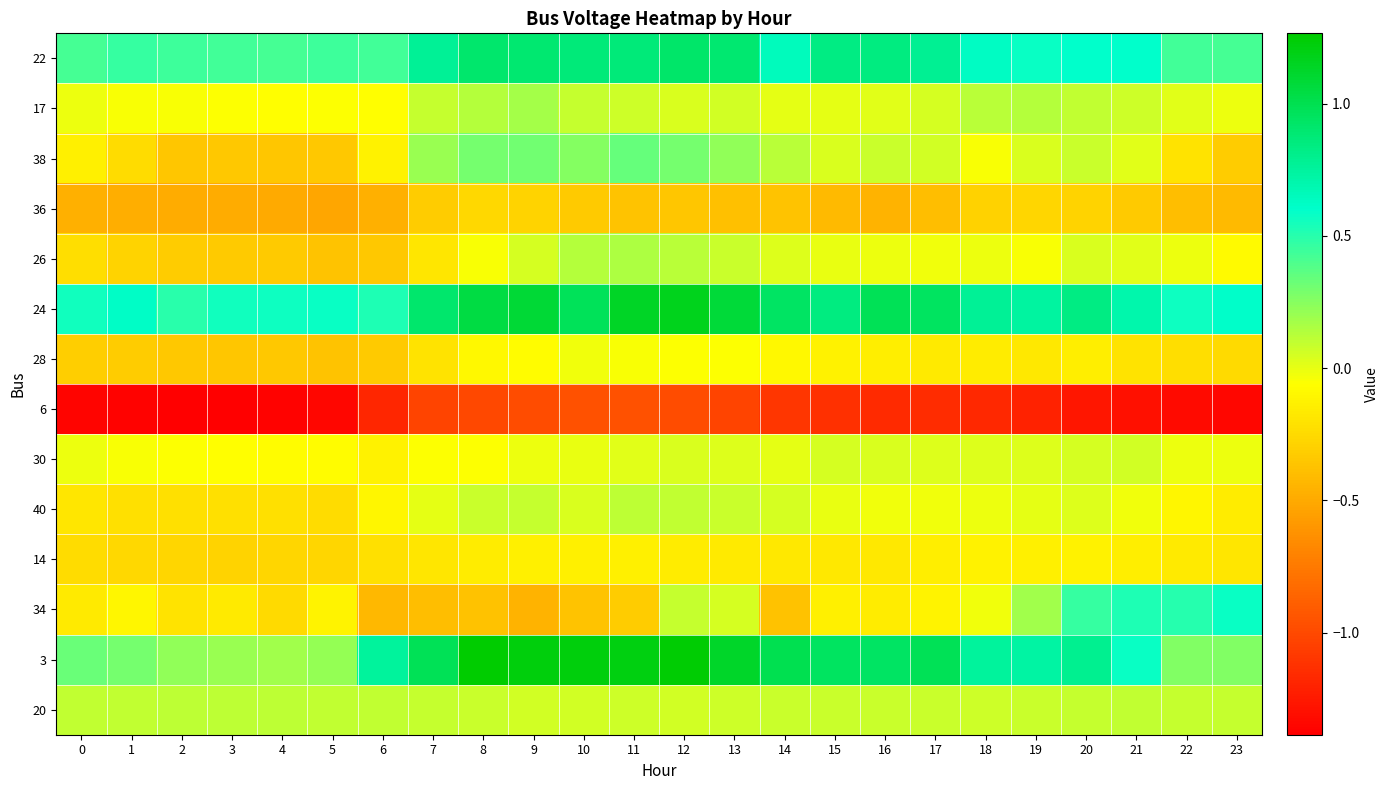

Reading left to right, transcribe all the data shown in this chart.

22: 0=0.4	1=0.5	2=0.4	3=0.4	4=0.4	5=0.4	6=0.4	7=0.8	8=0.9	9=0.9	10=0.9	11=0.9	12=0.9	13=0.9	14=0.7	15=0.8	16=0.8	17=0.8	18=0.6	19=0.6	20=0.6	21=0.6	22=0.4	23=0.4
17: 0=-0.0	1=-0.0	2=-0.0	3=-0.1	4=-0.1	5=-0.1	6=-0.1	7=0.1	8=0.1	9=0.2	10=0.1	11=0.1	12=0.0	13=0.1	14=0.0	15=0.0	16=0.0	17=0.0	18=0.1	19=0.1	20=0.1	21=0.1	22=0.0	23=-0.0
38: 0=-0.1	1=-0.2	2=-0.4	3=-0.3	4=-0.4	5=-0.3	6=-0.1	7=0.2	8=0.3	9=0.3	10=0.3	11=0.3	12=0.3	13=0.2	14=0.1	15=0.0	16=0.1	17=0.1	18=-0.0	19=0.0	20=0.1	21=0.0	22=-0.2	23=-0.3
36: 0=-0.5	1=-0.5	2=-0.5	3=-0.5	4=-0.5	5=-0.5	6=-0.5	7=-0.3	8=-0.3	9=-0.3	10=-0.3	11=-0.4	12=-0.4	13=-0.4	14=-0.4	15=-0.4	16=-0.4	17=-0.4	18=-0.3	19=-0.3	20=-0.3	21=-0.3	22=-0.4	23=-0.4
26: 0=-0.2	1=-0.3	2=-0.3	3=-0.3	4=-0.3	5=-0.4	6=-0.3	7=-0.2	8=-0.0	9=0.1	10=0.1	11=0.2	12=0.1	13=0.1	14=0.0	15=-0.0	16=-0.0	17=-0.0	18=-0.0	19=-0.0	20=0.0	21=0.0	22=-0.0	23=-0.1
24: 0=0.6	1=0.6	2=0.5	3=0.6	4=0.6	5=0.6	6=0.5	7=0.9	8=1.0	9=1.1	10=1.0	11=1.1	12=1.2	13=1.1	14=0.9	15=0.9	16=1.0	17=1.0	18=0.8	19=0.7	20=0.8	21=0.7	22=0.6	23=0.6
28: 0=-0.3	1=-0.3	2=-0.3	3=-0.4	4=-0.3	5=-0.4	6=-0.3	7=-0.2	8=-0.1	9=-0.1	10=-0.0	11=-0.0	12=-0.1	13=-0.1	14=-0.1	15=-0.1	16=-0.1	17=-0.2	18=-0.2	19=-0.2	20=-0.1	21=-0.2	22=-0.2	23=-0.3
6: 0=-1.4	1=-1.4	2=-1.4	3=-1.4	4=-1.4	5=-1.3	6=-1.2	7=-1.0	8=-1.0	9=-1.0	10=-1.0	11=-1.0	12=-1.0	13=-1.0	14=-1.1	15=-1.1	16=-1.2	17=-1.2	18=-1.2	19=-1.2	20=-1.3	21=-1.3	22=-1.3	23=-1.3
30: 0=-0.0	1=-0.0	2=-0.1	3=-0.1	4=-0.1	5=-0.1	6=-0.1	7=-0.1	8=-0.1	9=-0.0	10=-0.0	11=0.0	12=0.0	13=0.0	14=0.0	15=0.1	16=0.0	17=0.0	18=0.0	19=0.0	20=0.1	21=0.1	22=-0.0	23=-0.0
40: 0=-0.2	1=-0.2	2=-0.2	3=-0.2	4=-0.2	5=-0.2	6=-0.1	7=0.0	8=0.1	9=0.1	10=0.0	11=0.1	12=0.1	13=0.1	14=0.1	15=-0.0	16=-0.0	17=-0.0	18=-0.0	19=0.0	20=0.0	21=-0.0	22=-0.1	23=-0.2
14: 0=-0.2	1=-0.3	2=-0.3	3=-0.3	4=-0.3	5=-0.3	6=-0.2	7=-0.2	8=-0.2	9=-0.1	10=-0.1	11=-0.1	12=-0.2	13=-0.2	14=-0.2	15=-0.2	16=-0.2	17=-0.1	18=-0.1	19=-0.1	20=-0.1	21=-0.1	22=-0.2	23=-0.2
34: 0=-0.2	1=-0.1	2=-0.2	3=-0.2	4=-0.3	5=-0.1	6=-0.4	7=-0.4	8=-0.4	9=-0.4	10=-0.4	11=-0.3	12=0.1	13=0.0	14=-0.4	15=-0.1	16=-0.2	17=-0.1	18=-0.0	19=0.2	20=0.5	21=0.5	22=0.5	23=0.6
3: 0=0.3	1=0.3	2=0.2	3=0.2	4=0.2	5=0.2	6=0.7	7=1.0	8=1.3	9=1.2	10=1.2	11=1.2	12=1.3	13=1.1	14=1.0	15=1.0	16=0.9	17=1.0	18=0.8	19=0.7	20=0.8	21=0.6	22=0.3	23=0.3
20: 0=0.1	1=0.1	2=0.1	3=0.1	4=0.1	5=0.1	6=0.1	7=0.1	8=0.1	9=0.1	10=0.1	11=0.1	12=0.1	13=0.1	14=0.1	15=0.1	16=0.1	17=0.1	18=0.1	19=0.1	20=0.1	21=0.1	22=0.1	23=0.1